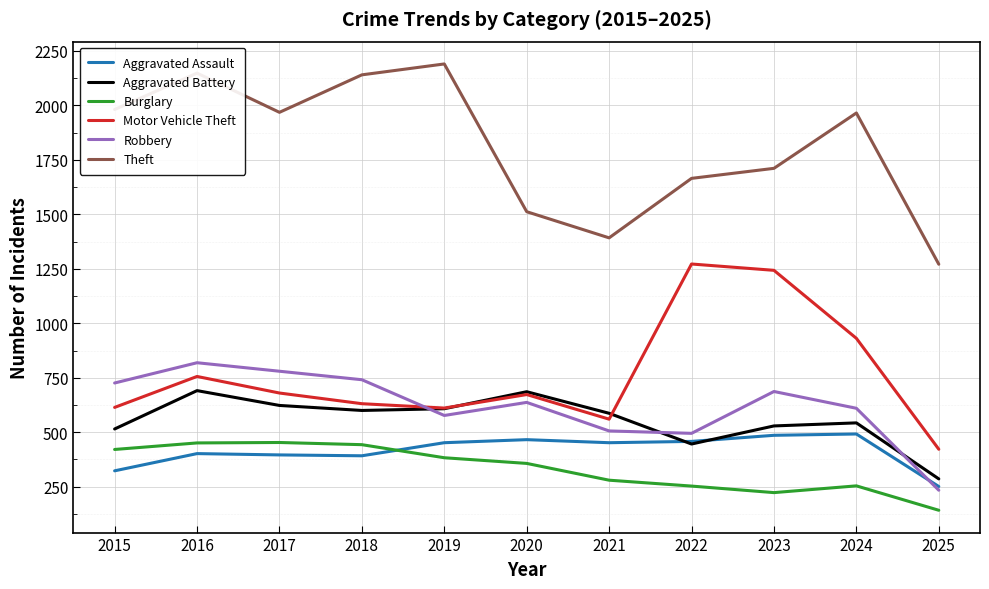

Between 2021 and 2024, which series saw the biggest shift?

Theft